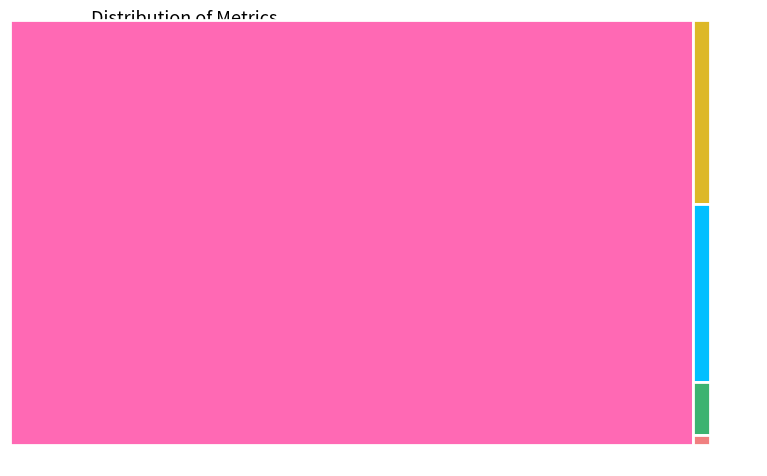

Is there a majority slice in this chart?

Yes